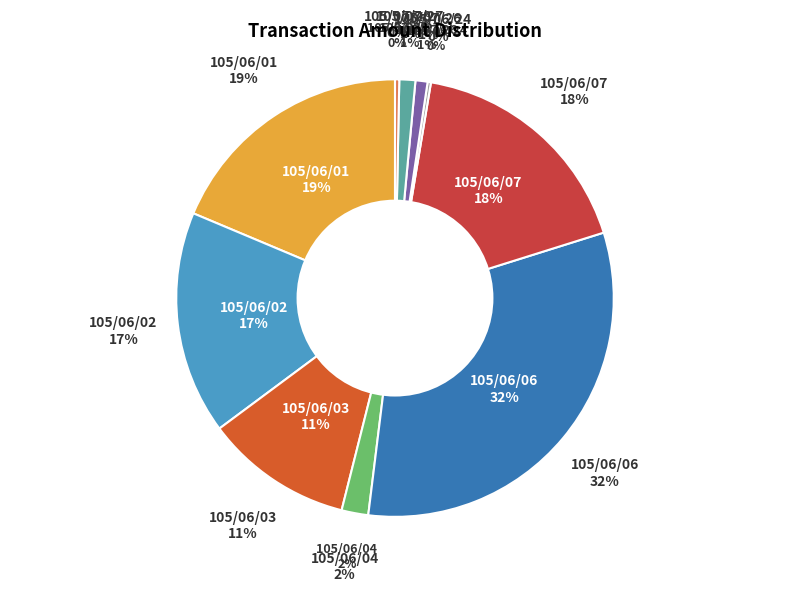

To the nearest percent, what is the difference between the 105/06/07 and 105/06/03 slice percentages?

7%